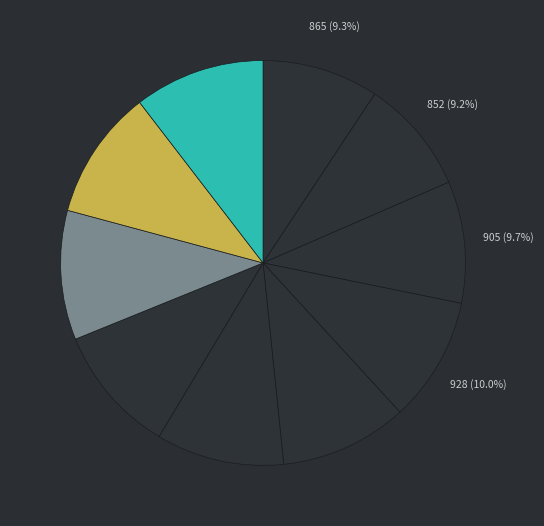

Which category has the biggest portion of the pie?

2021